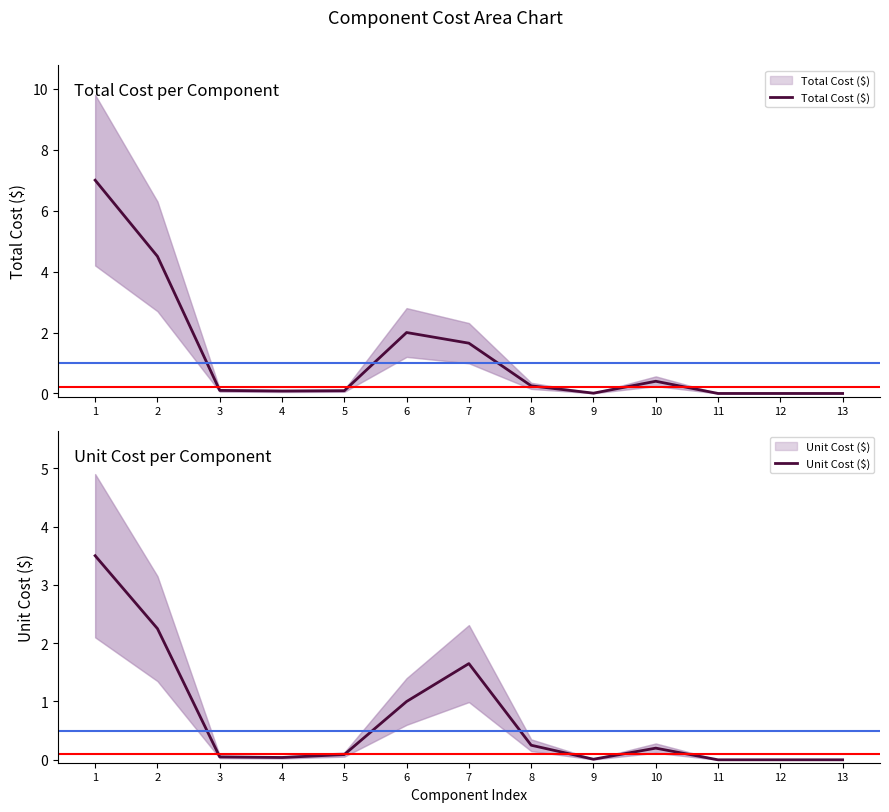

Which series has the widest spread of values?

Total Cost ($)